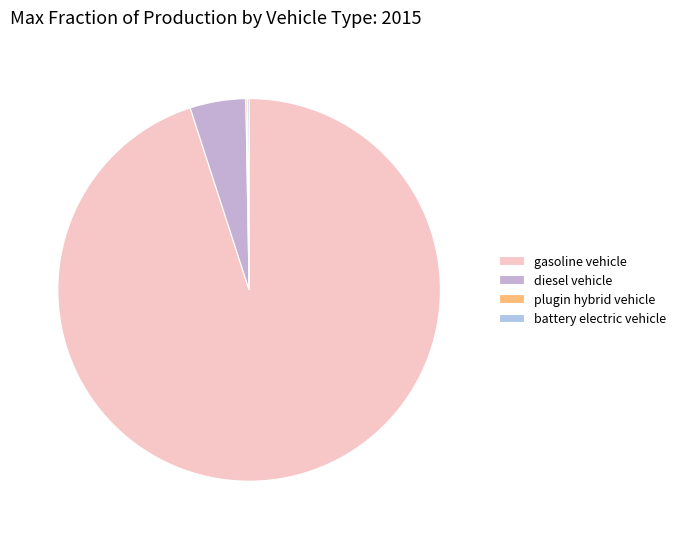

How many slices are in this pie chart?

4